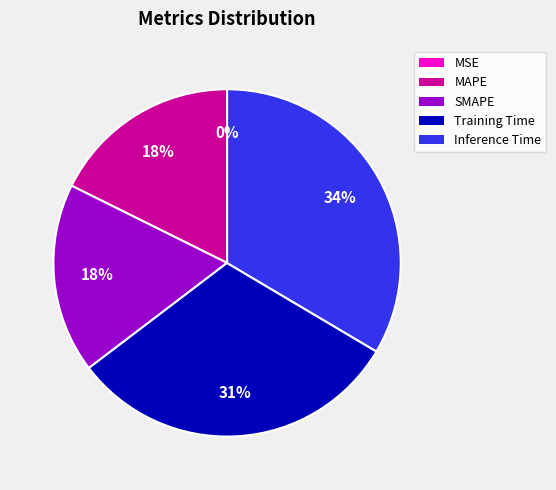

Do Inference Time and SMAPE together represent more than half of the pie?

Yes